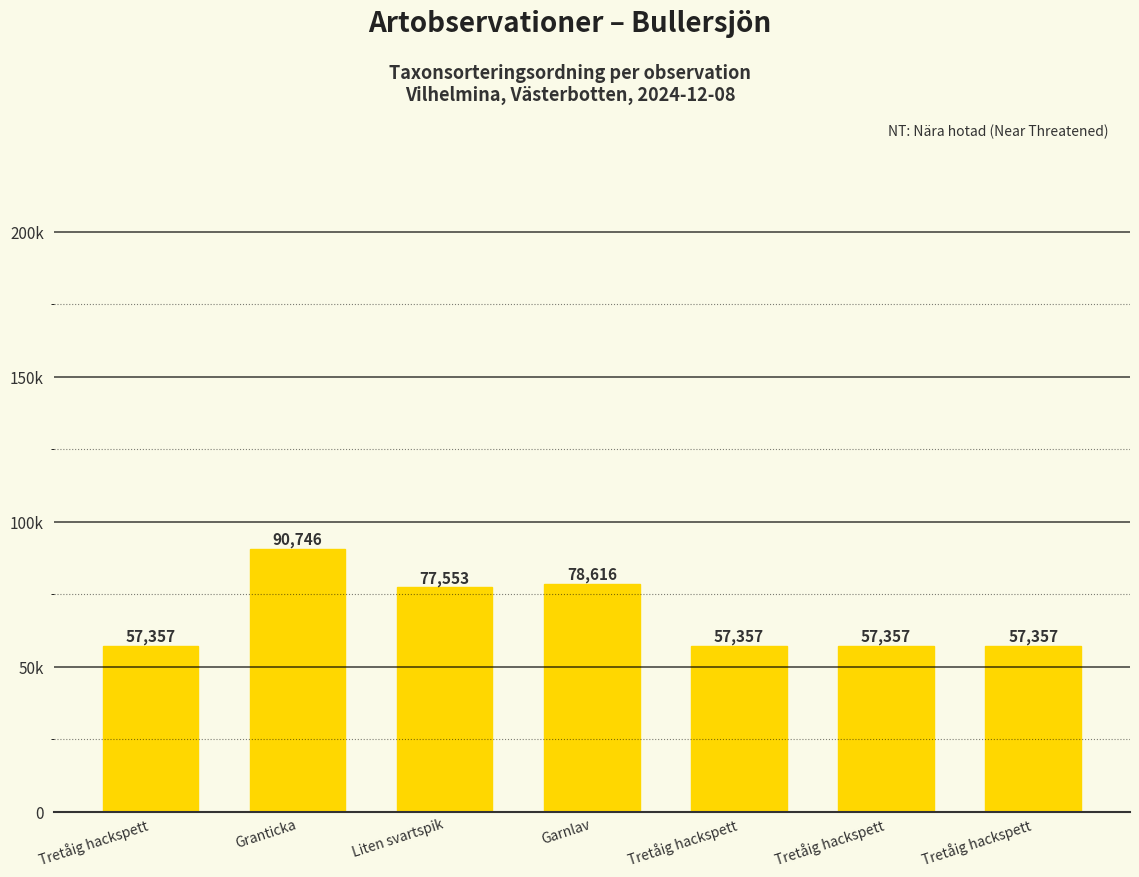

Is it true that the value at Tretåig hackspett is 101899?

False